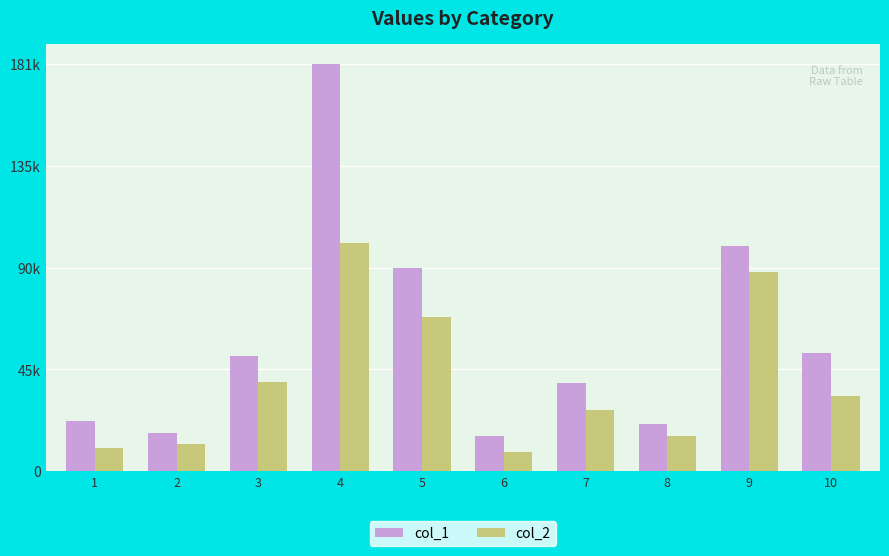

Does the chart contain stacked bars?

No